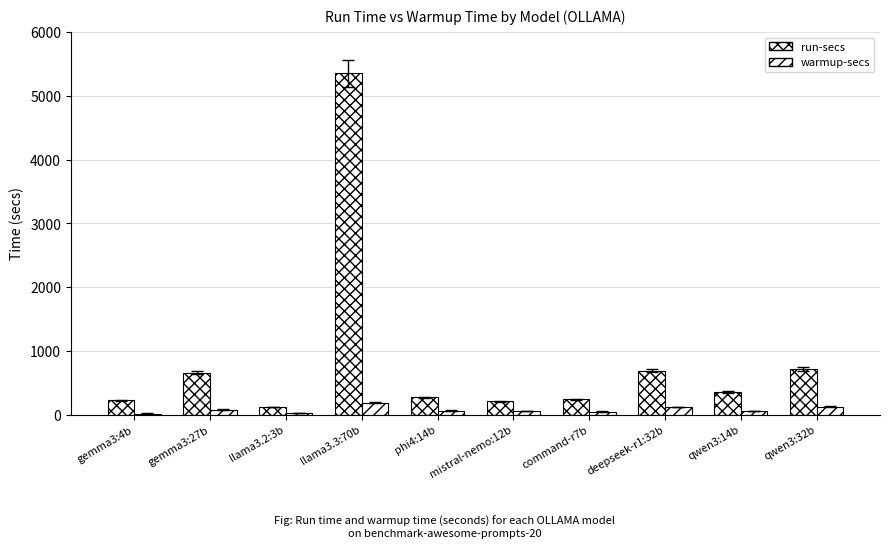

How many distinct data groups are displayed?

2